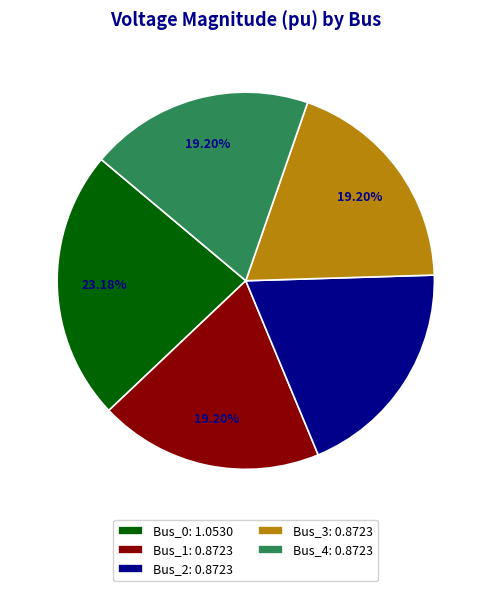

To the nearest percent, what percentage of the pie is Bus_1?

19%